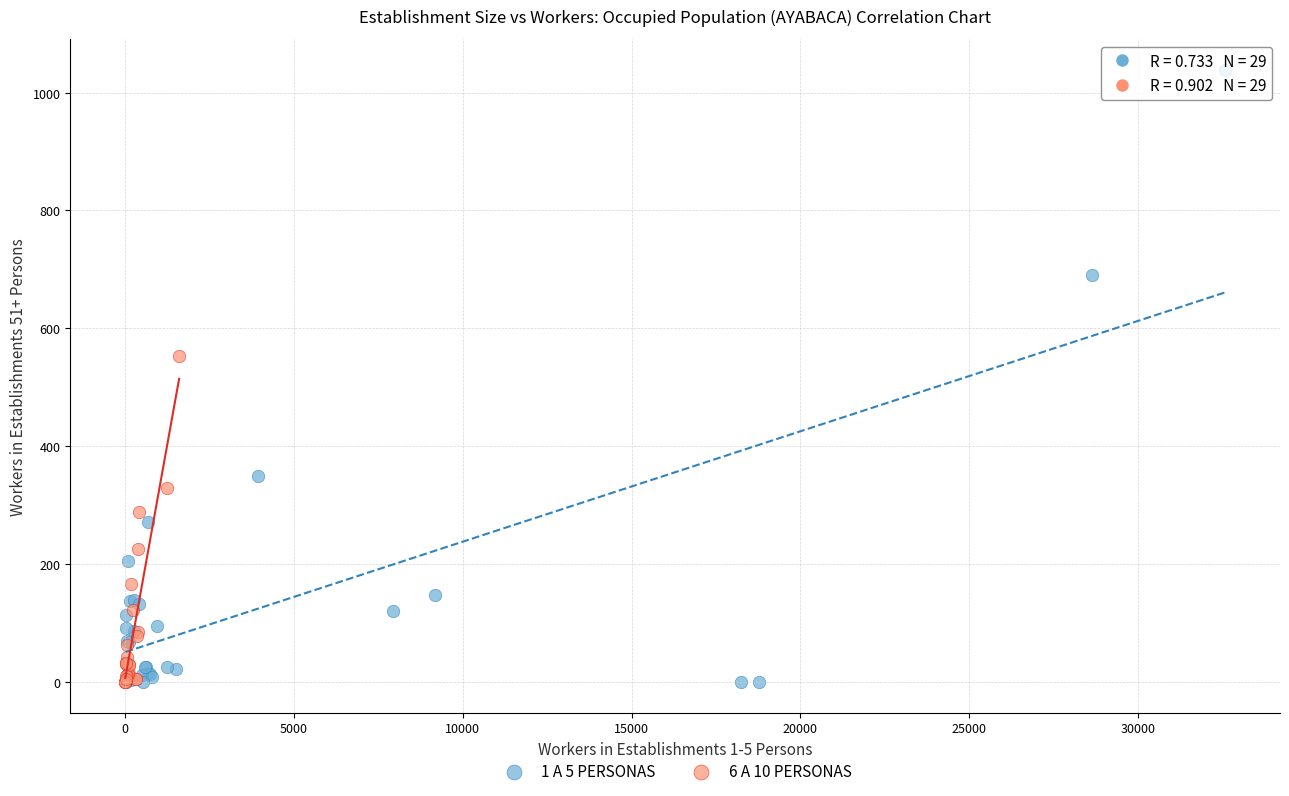

Which series contains the highest Y value?

1 A 5 PERSONAS